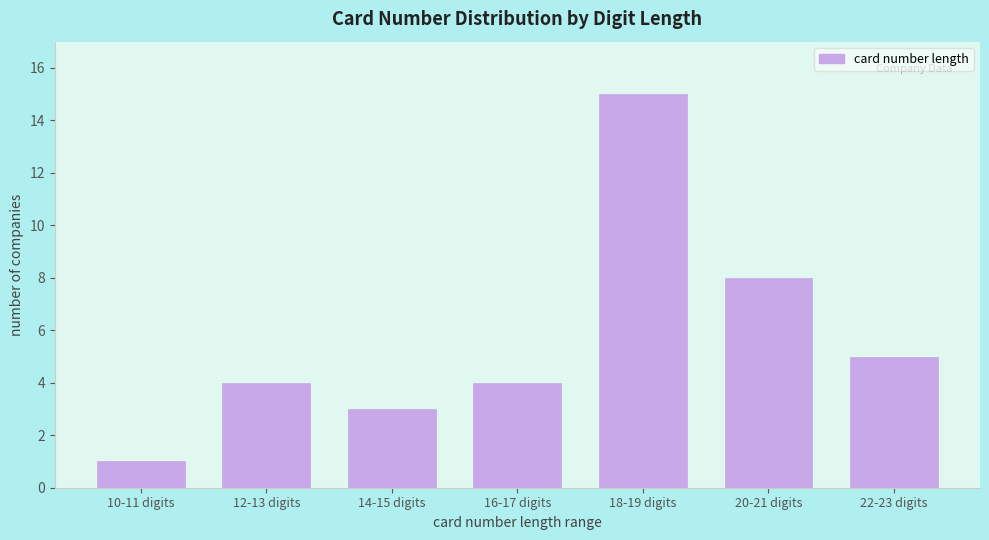

Reading right to left, transcribe all the data shown in this chart.

22-23 digits=5	20-21 digits=8	18-19 digits=15	16-17 digits=4	14-15 digits=3	12-13 digits=4	10-11 digits=1